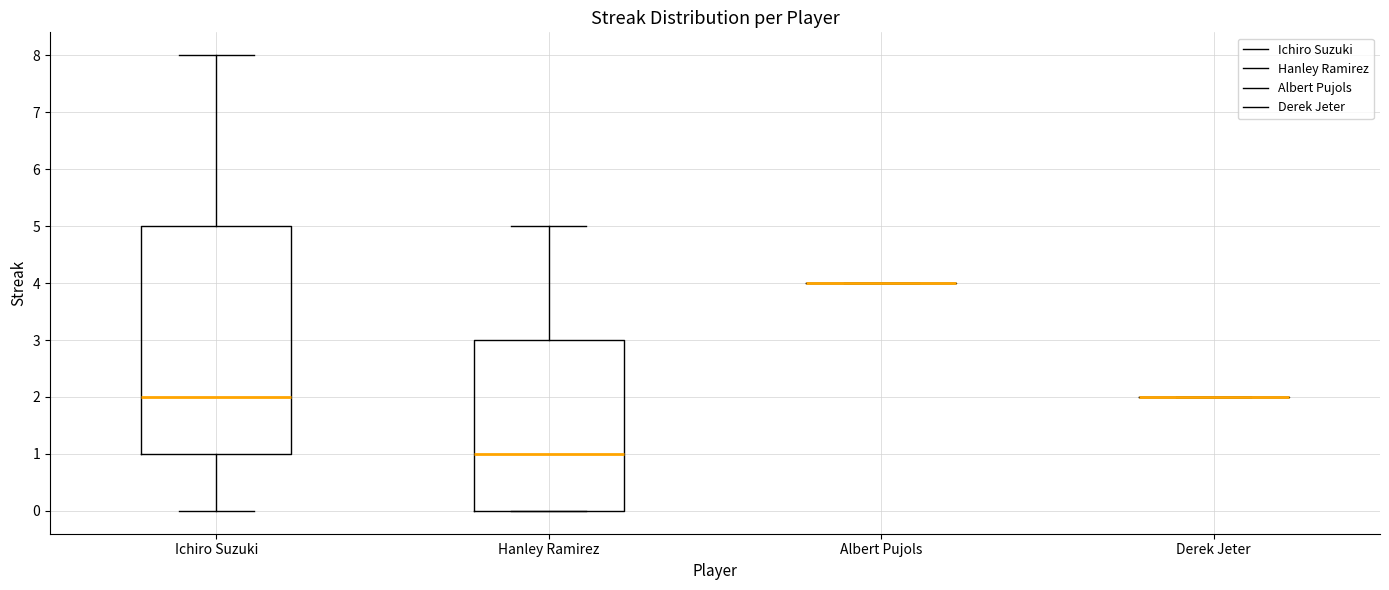

Reading left to right, transcribe this box plot: for each box, give where its median line is, the range the box spans, and where its two whiskers end, as read against the y-axis. The values are not printed on the chart, so give them approximately, as read against the axis.

Ichiro Suzuki: median 2, box 1 to 5, whiskers 0 to 8
Hanley Ramirez: median 1, box 0 to 3, whiskers 0 to 5
Albert Pujols: box collapsed to a line at 4, whiskers 4 to 4
Derek Jeter: box collapsed to a line at 2, whiskers 2 to 2